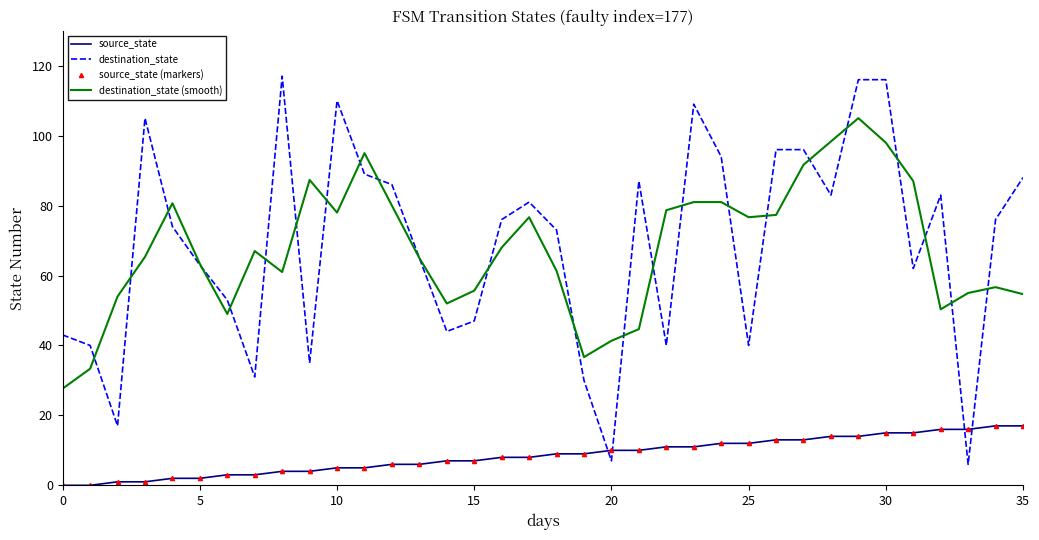

Which series has the largest total across all categories?

destination_state